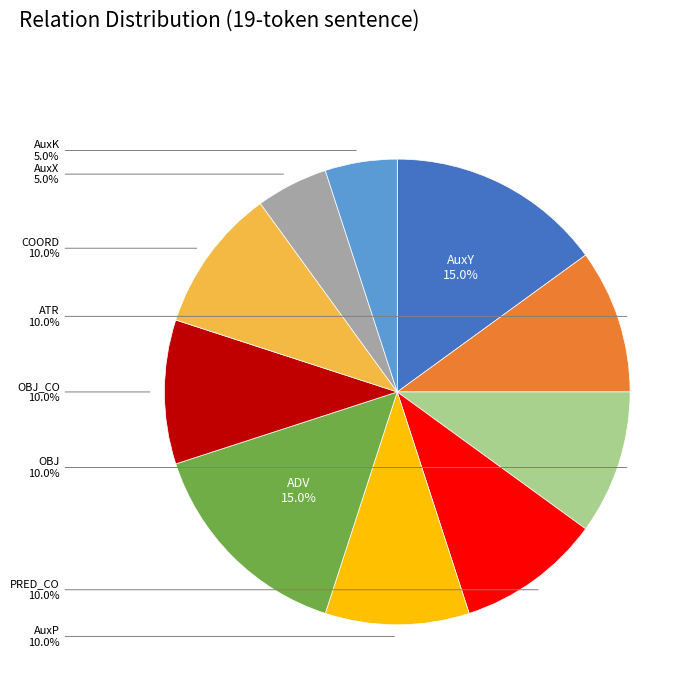

Does any single category account for the majority?

No